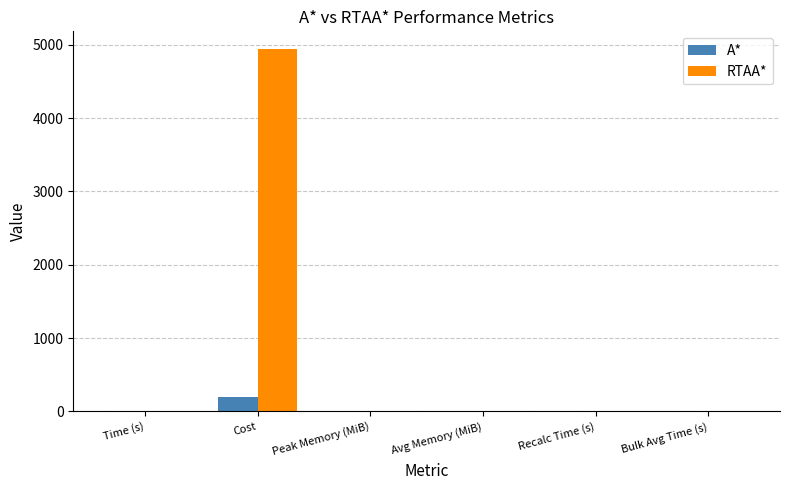

Does the chart contain stacked bars?

No